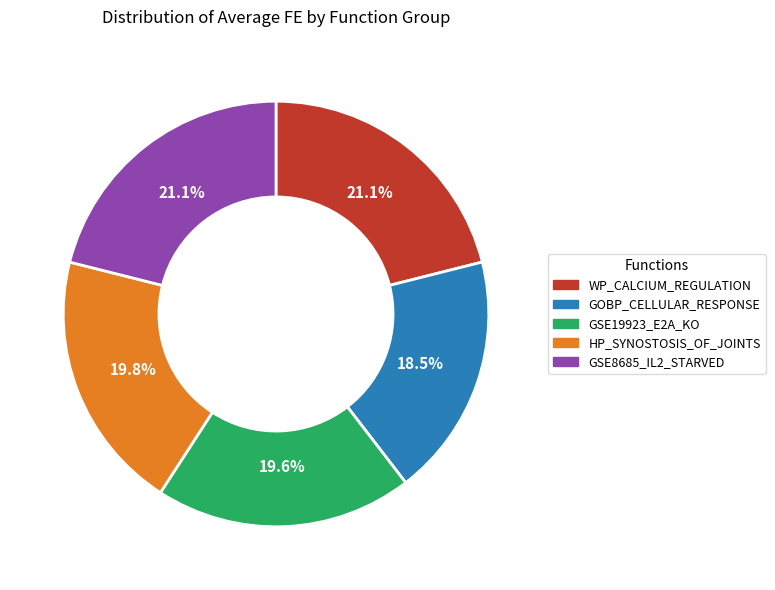

What is the total percentage of GSE8685_IL2_STARVED and GSE19923_E2A_KO?

40.7%